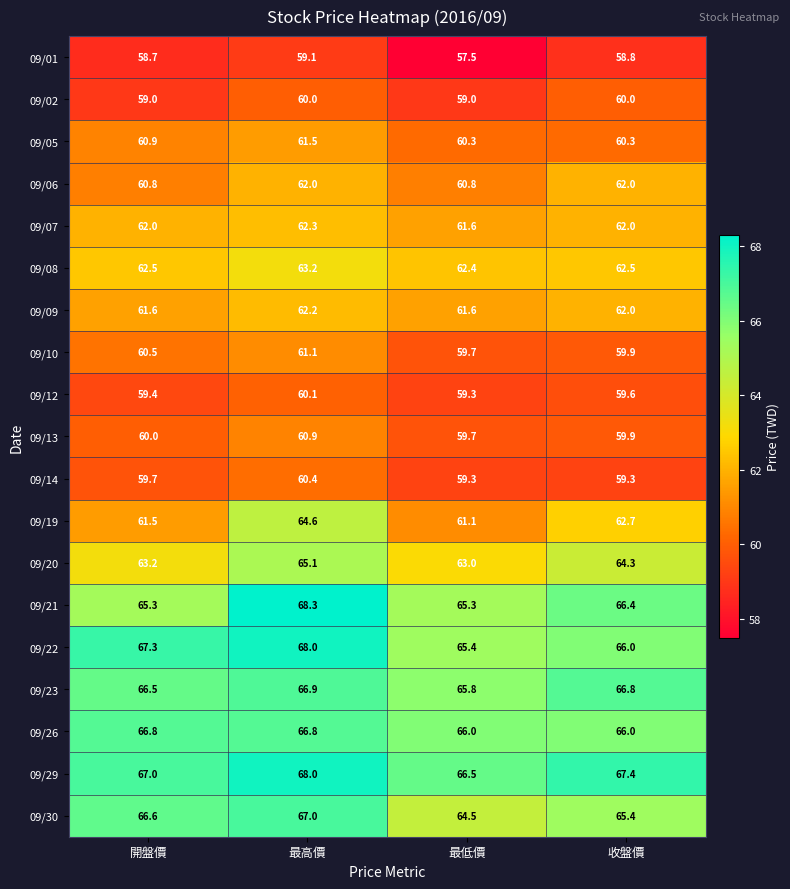

What is the maximum value shown in the chart?

68.3